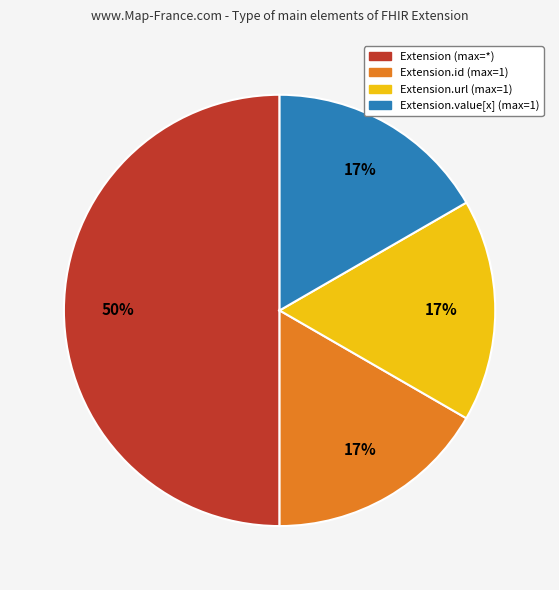

To the nearest percent, what is the difference between the largest and smallest slice percentages?

33%